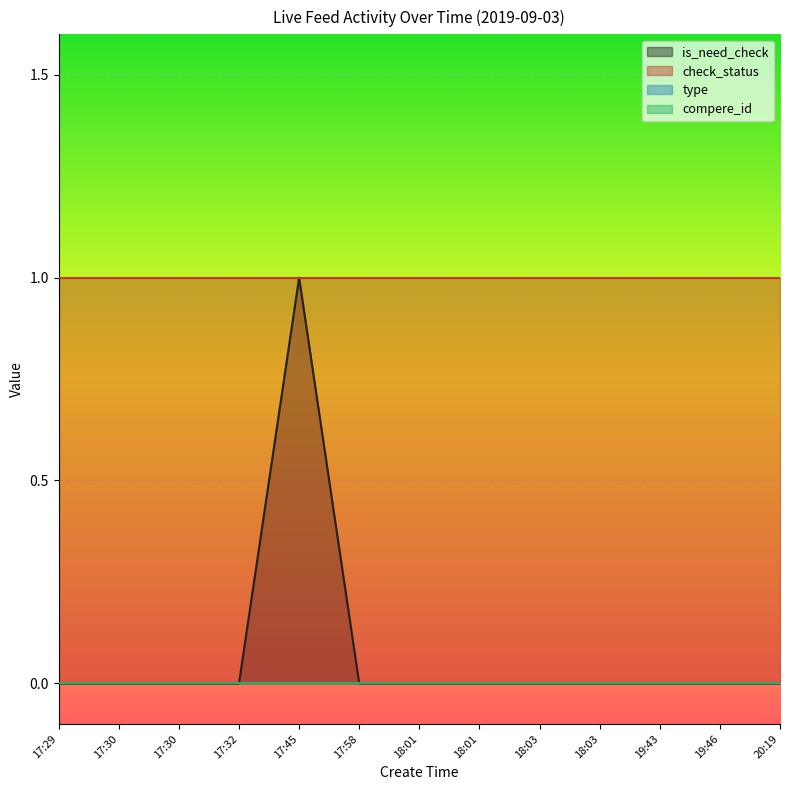

At which category is the sum across all series the highest?

17:45